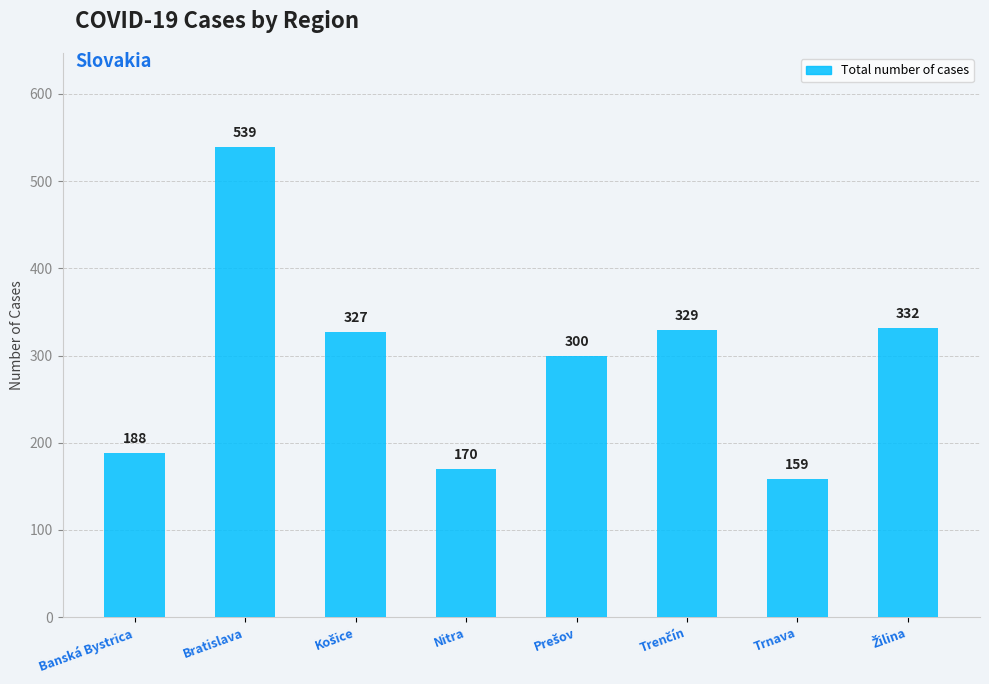

What is the label of the 8th bar from the right?

Banská Bystrica